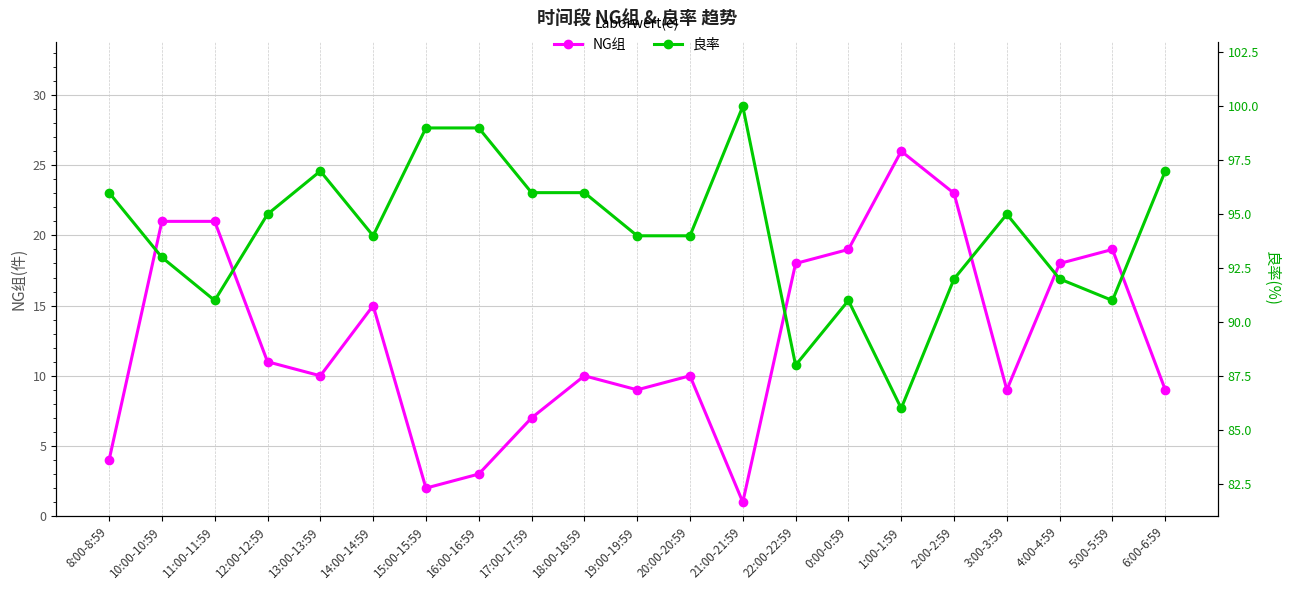

What is the label of the 13th point from the left?

21:00-21:59